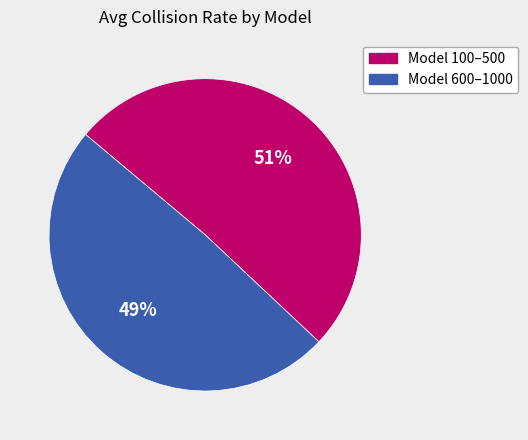

To the nearest percent, what is the difference between the largest and smallest slice percentages?

2%